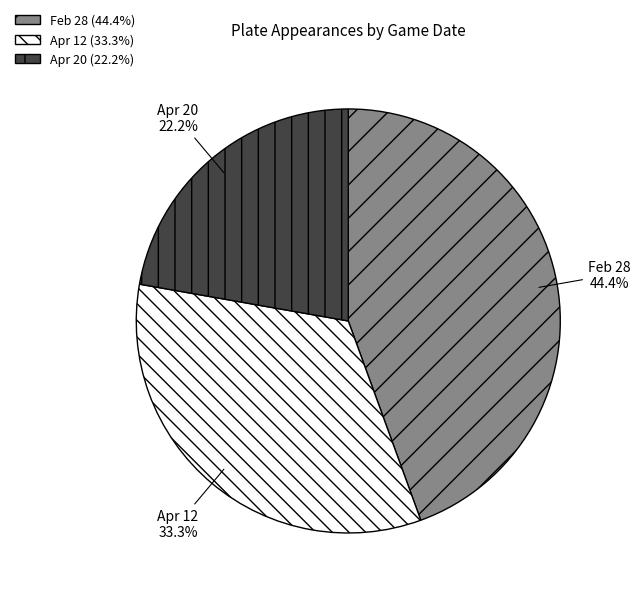

Which has a higher value, Apr 12 or Apr 20?

Apr 12